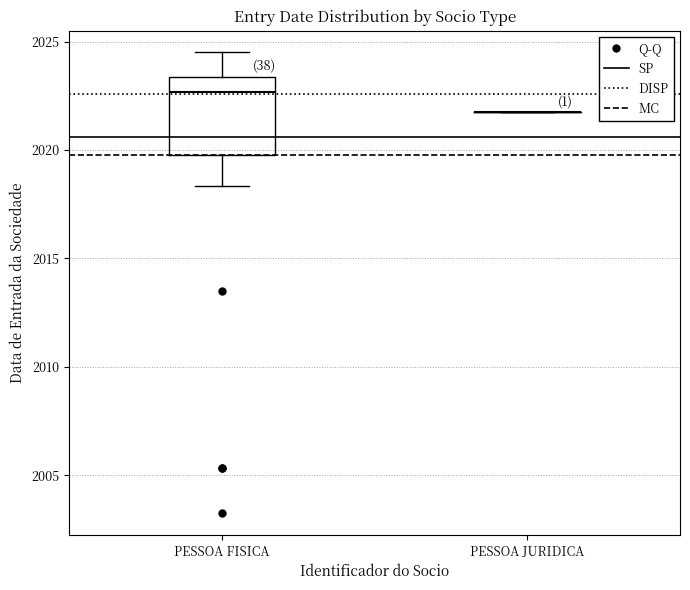

Reading left to right, read every box against the y-axis: the position of its median line, the range the box covers, and the ends of its whiskers. The values are not printed on the chart, so give them approximately, as read against the axis.

PESSOA FISICA: median 2022.5, box 2020.0 to 2023.5, whiskers 2018.5 to 2024.5
PESSOA JURIDICA: box collapsed to a line at 2022.0, whiskers 2022.0 to 2022.0